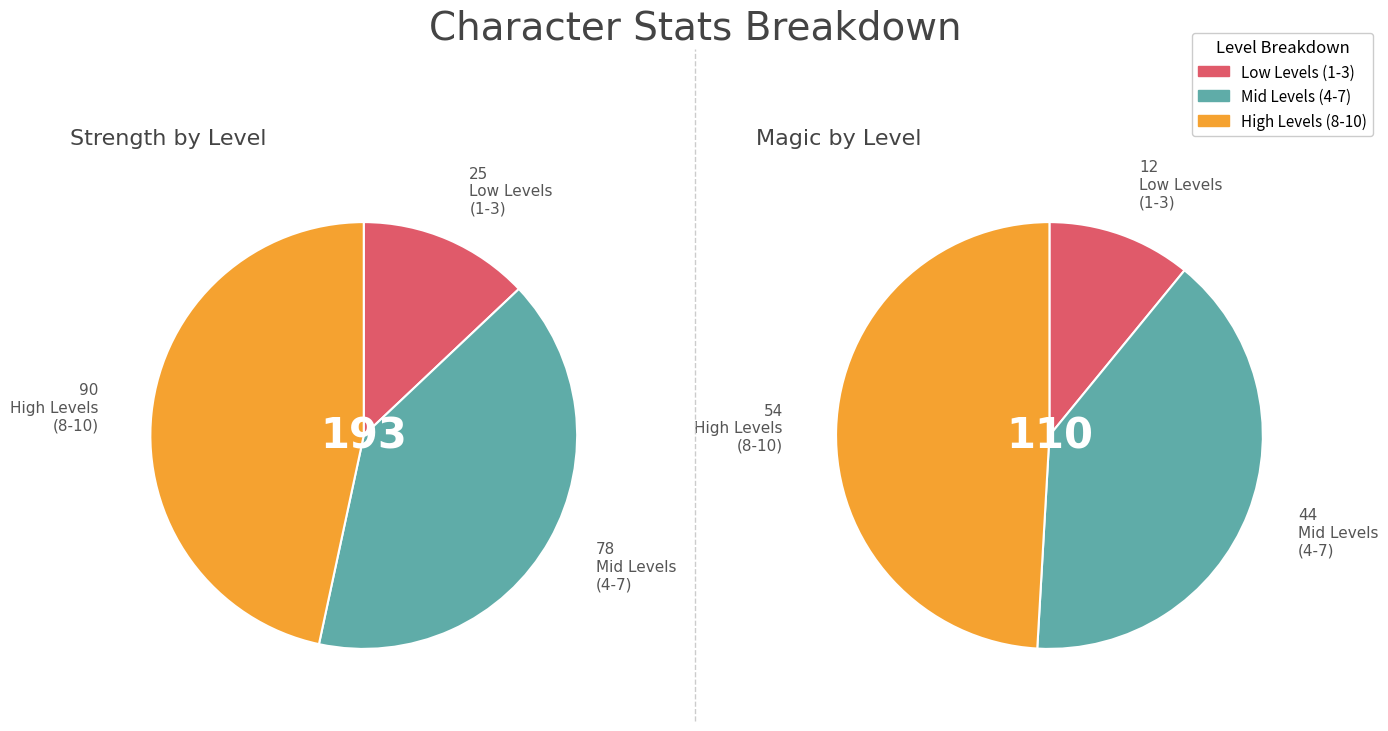

To the nearest percent, what is the combined percentage of 4 and 6?

18%